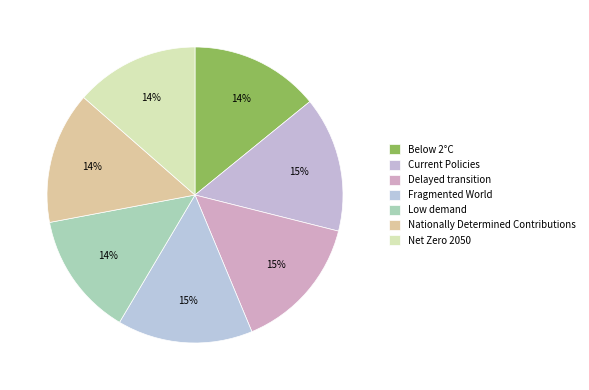

How many slices are in this pie chart?

7